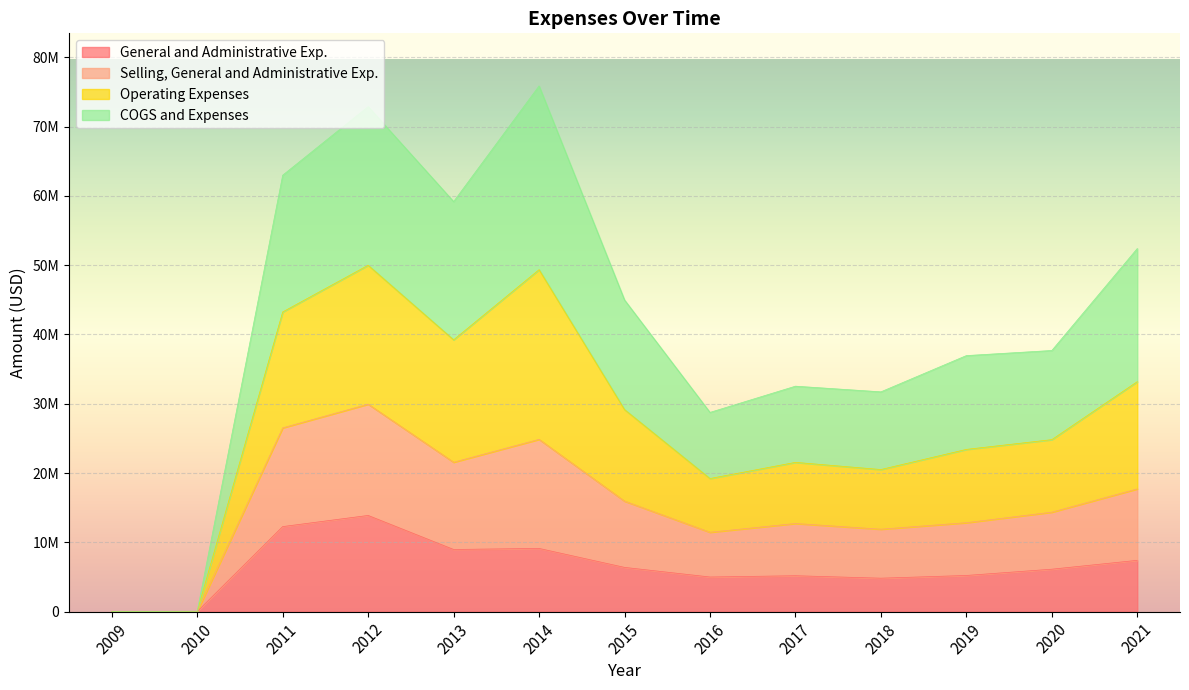

What is the greatest value displayed?

75861000